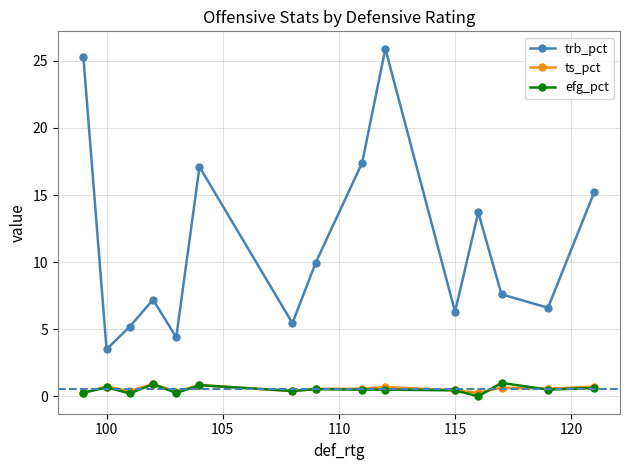

Is this an area chart (filled region under the line)?

No